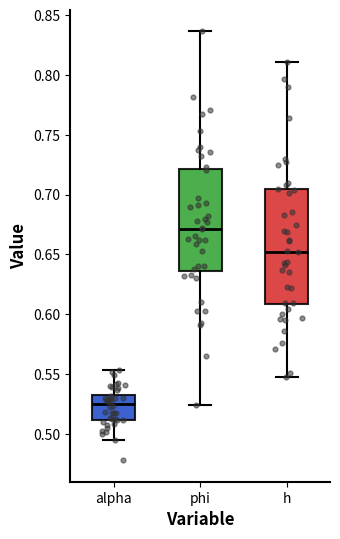

Where does the lower whisker of the box for h end on the y-axis? The values are not printed on the chart, so give them approximately, as read against the axis.

0.545